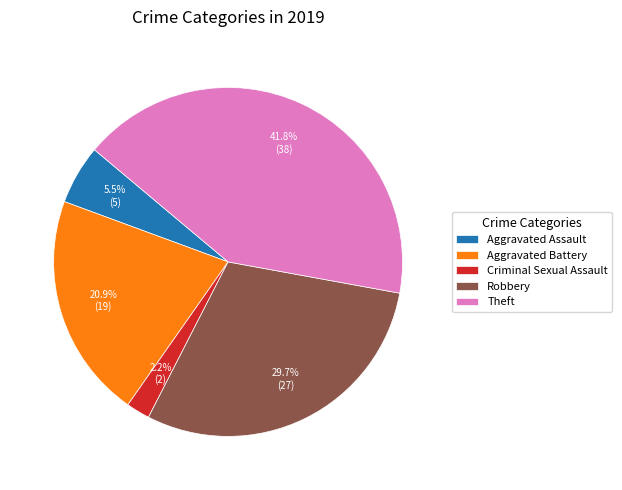

What portion of the pie excludes Theft?

58.2%